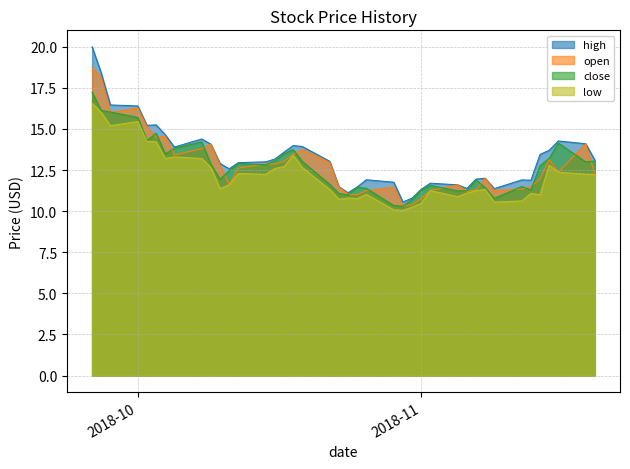

Is it true that low equals 18.2 at 2018-11-06?

False